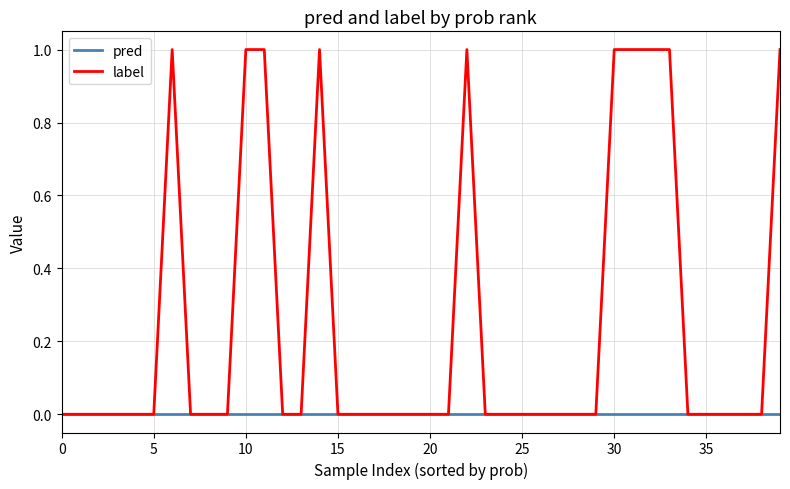

How many series are shown in this chart?

2